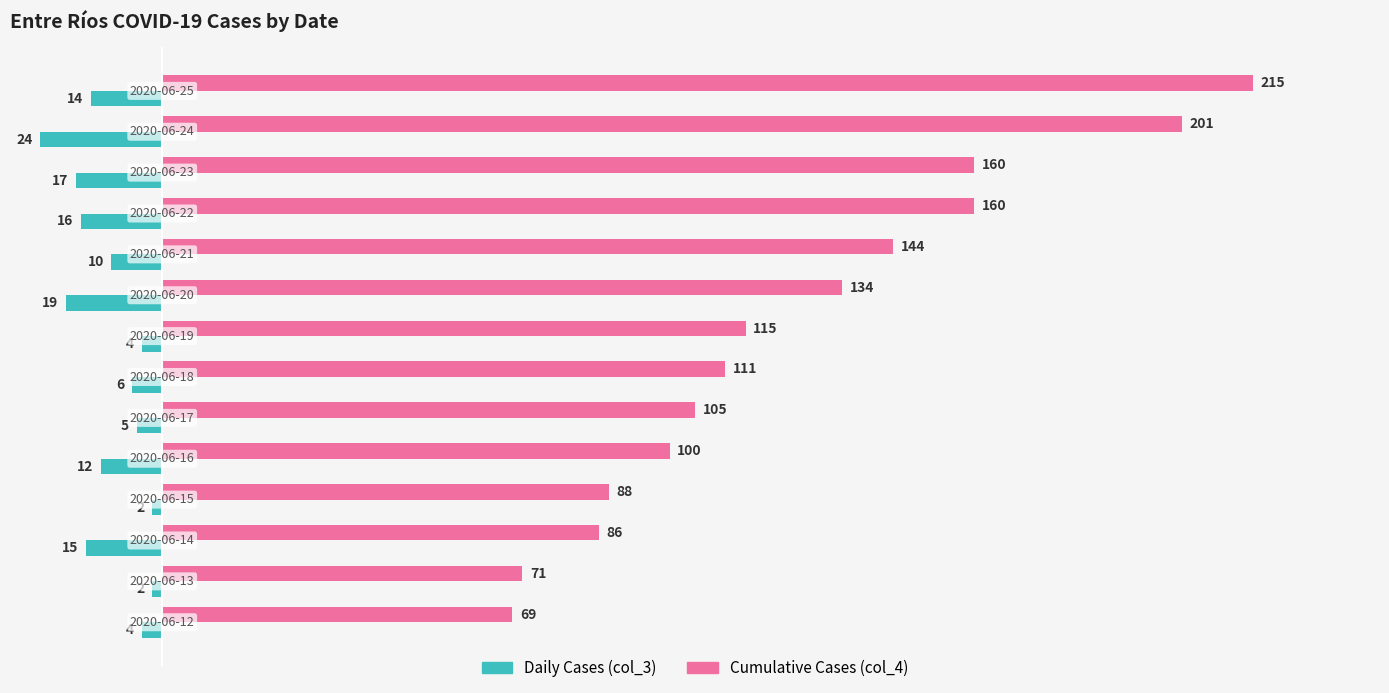

Which series has the widest spread of values?

Cumulative Cases (col_4)